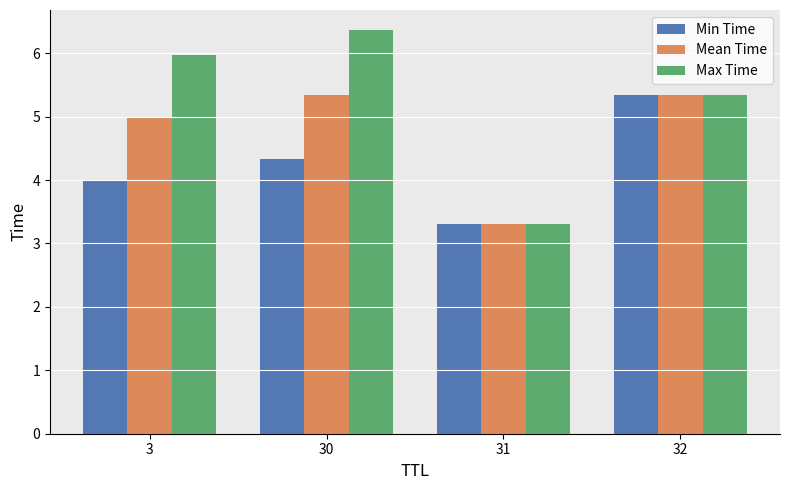

What is the difference between the maximum and minimum values in the Max Time series?

3.1